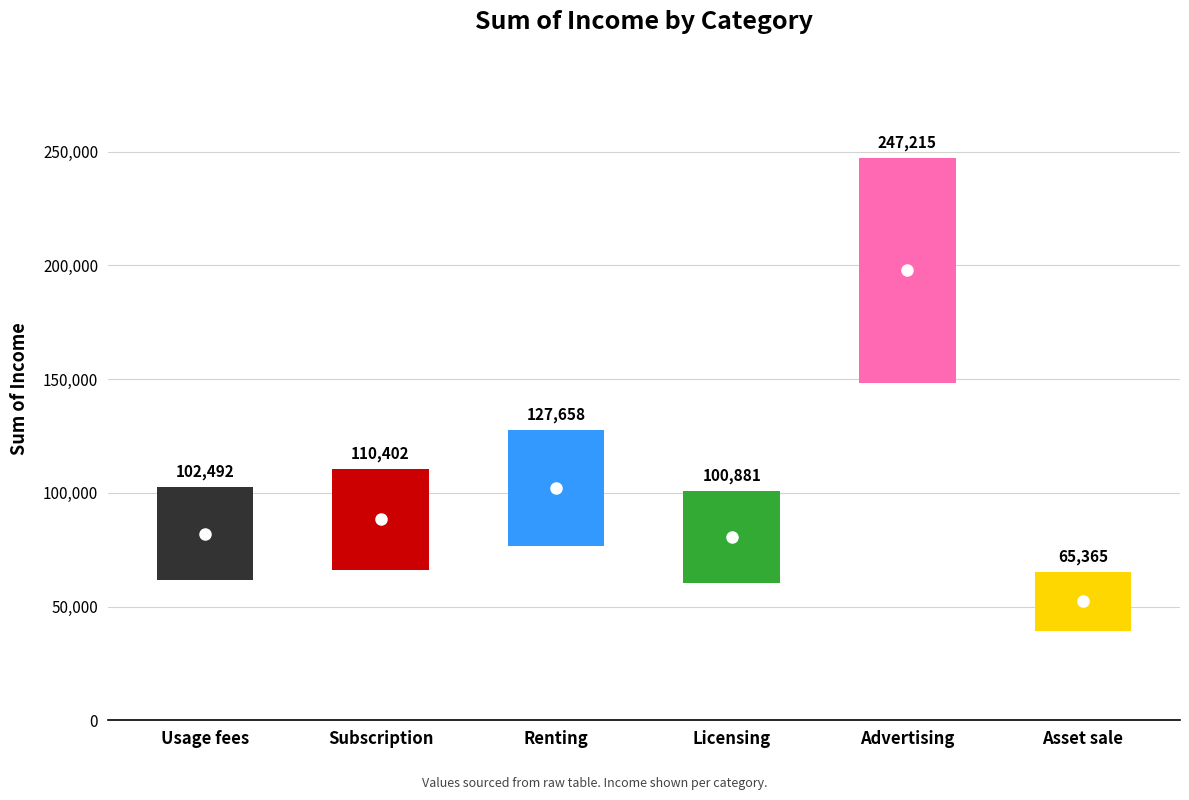

Approximately how many times larger is the value at Licensing compared to Advertising?

0.4